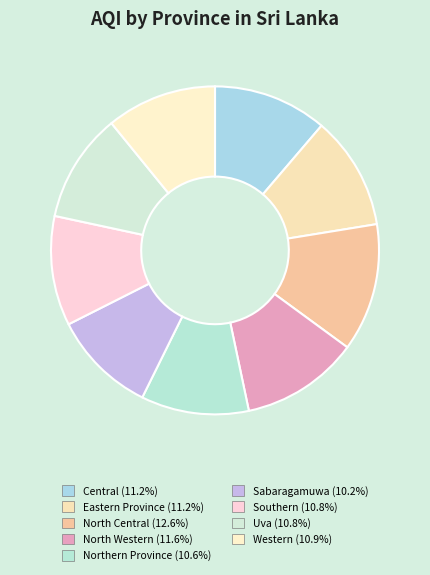

Count the number of slices in the pie.

9